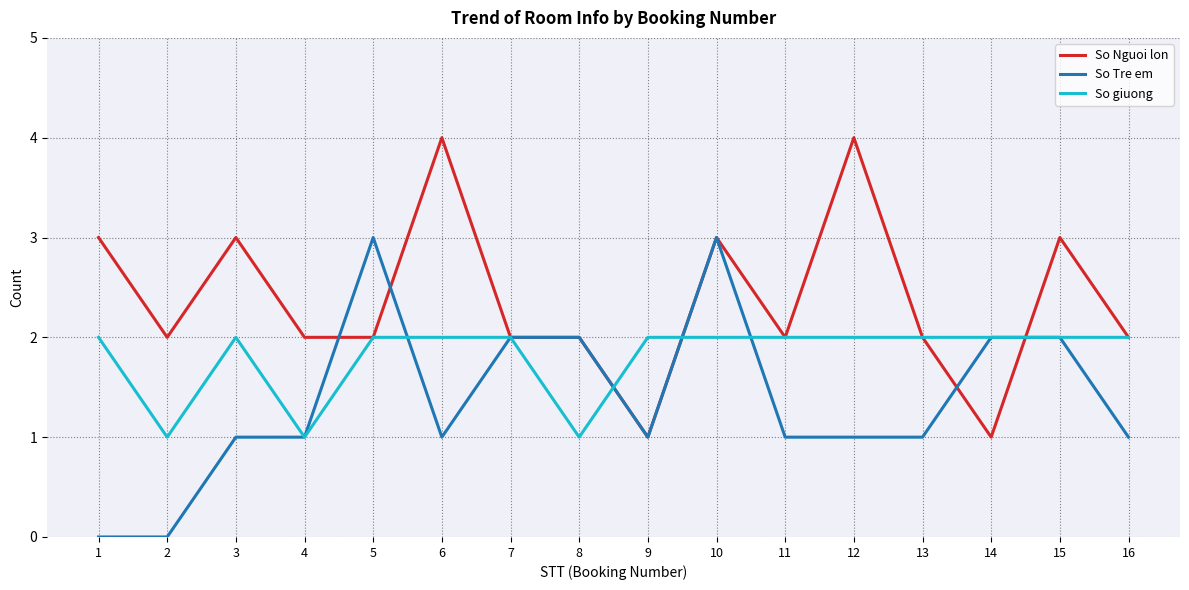

What is the difference between the highest and lowest values at 15?

1